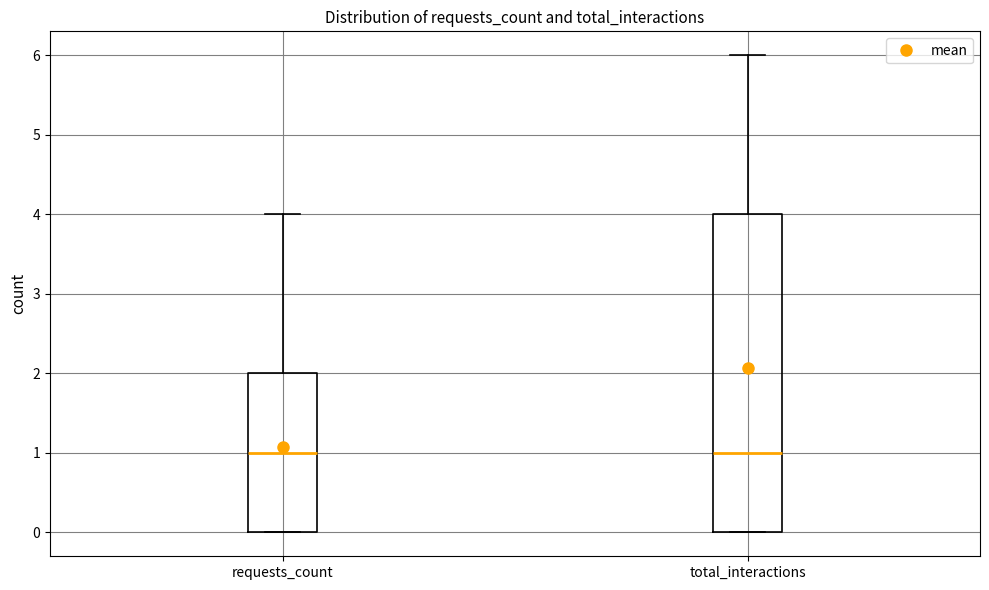

Reading left to right, read every box against the y-axis: the position of its median line, the range the box covers, and the ends of its whiskers. The values are not printed on the chart, so give them approximately, as read against the axis.

requests_count: median 1, box 0 to 2, whiskers 0 to 4
total_interactions: median 1, box 0 to 4, whiskers 0 to 6